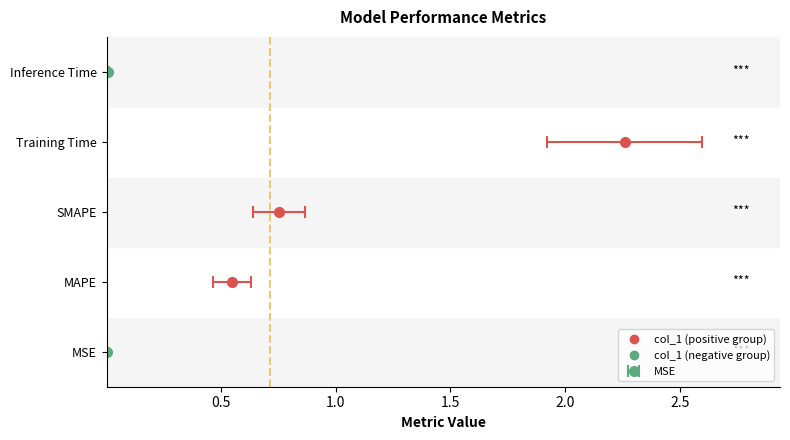

Which has a higher value, MAPE or SMAPE?

SMAPE